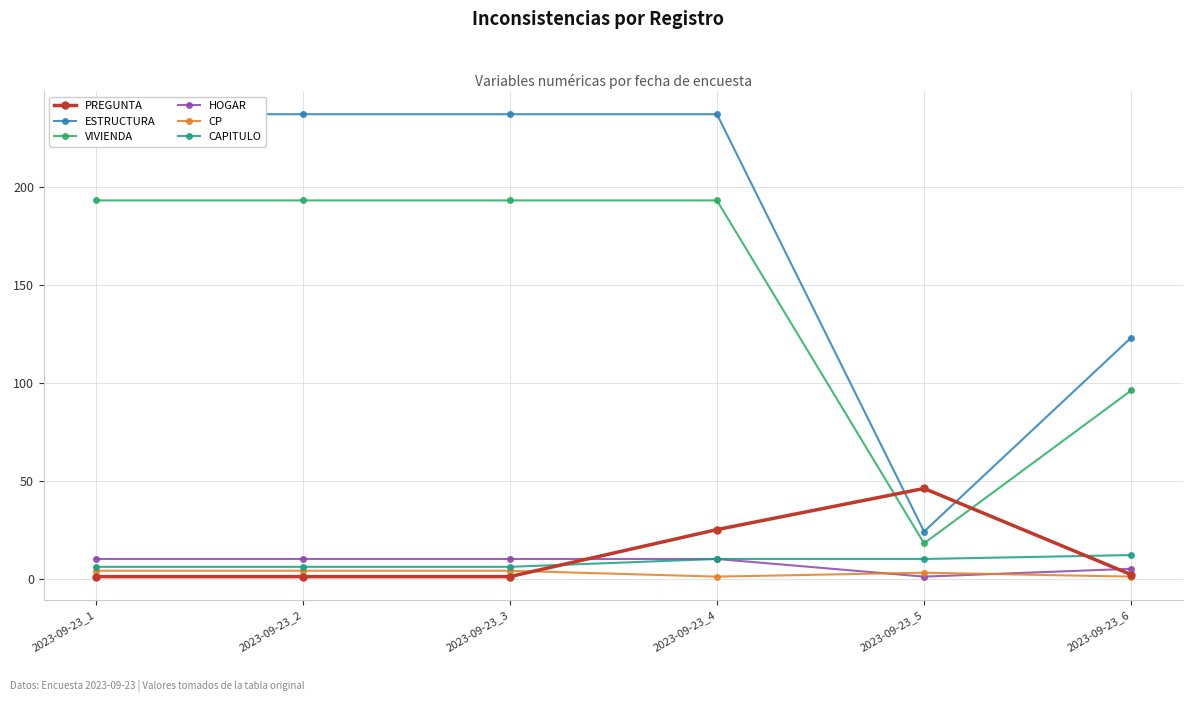

Rank the series by their maximum value, from lowest to highest.

CP, HOGAR, CAPITULO, PREGUNTA, VIVIENDA, ESTRUCTURA